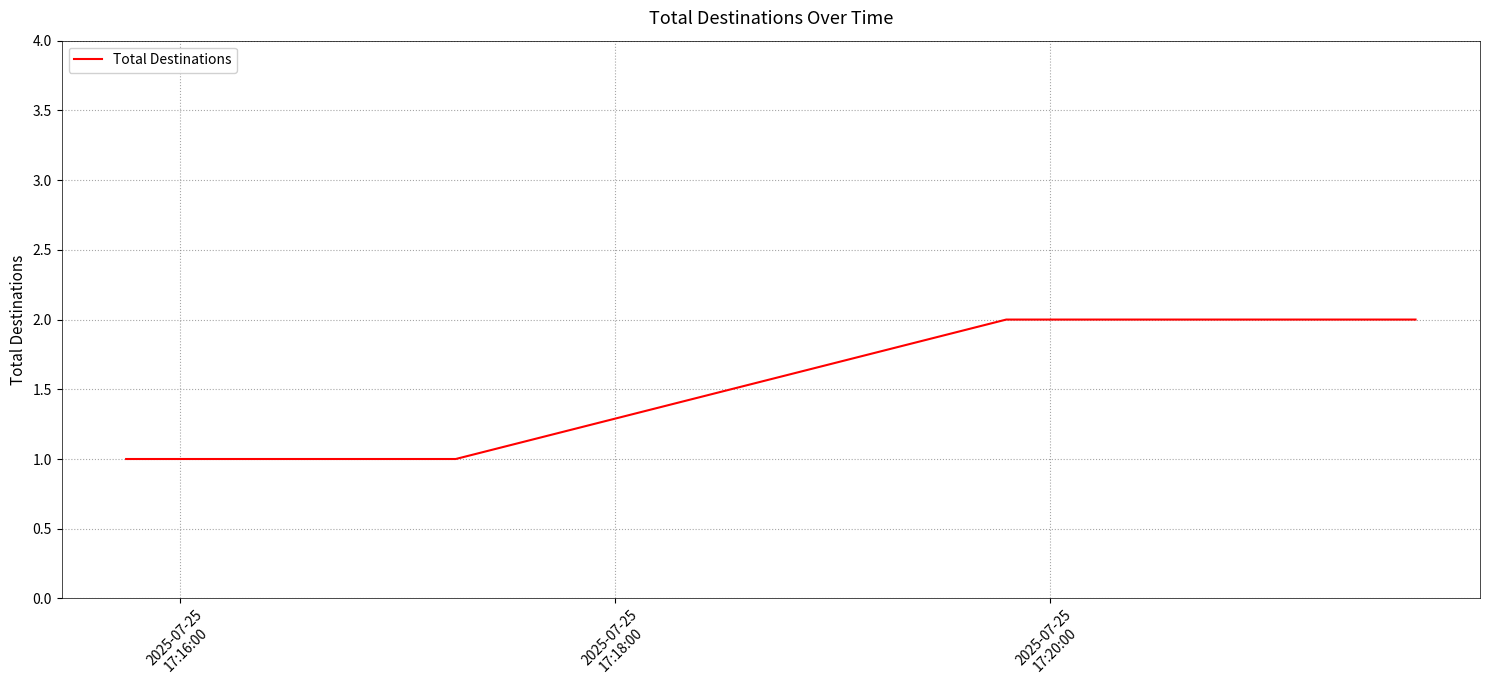

What is the sum of all values?

6